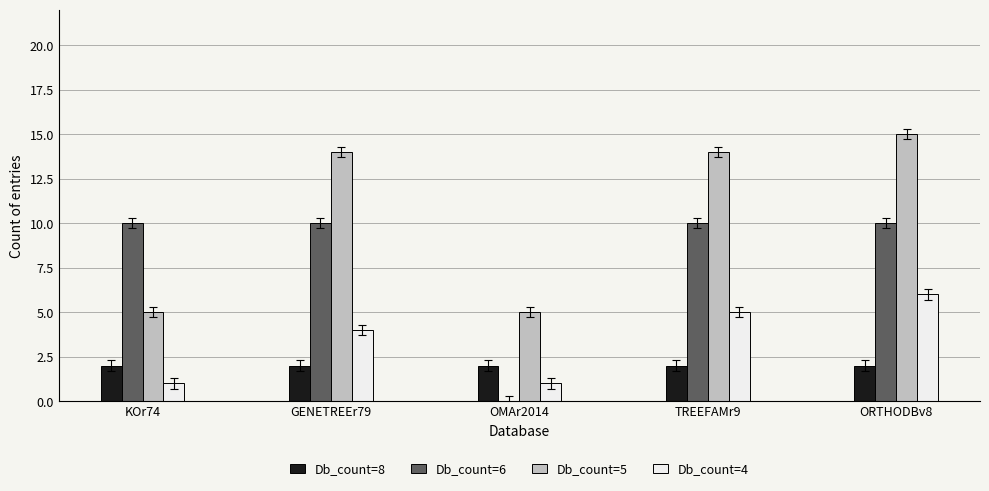

The Db_count=6 series shows 3 at KOr74. True or false?

False